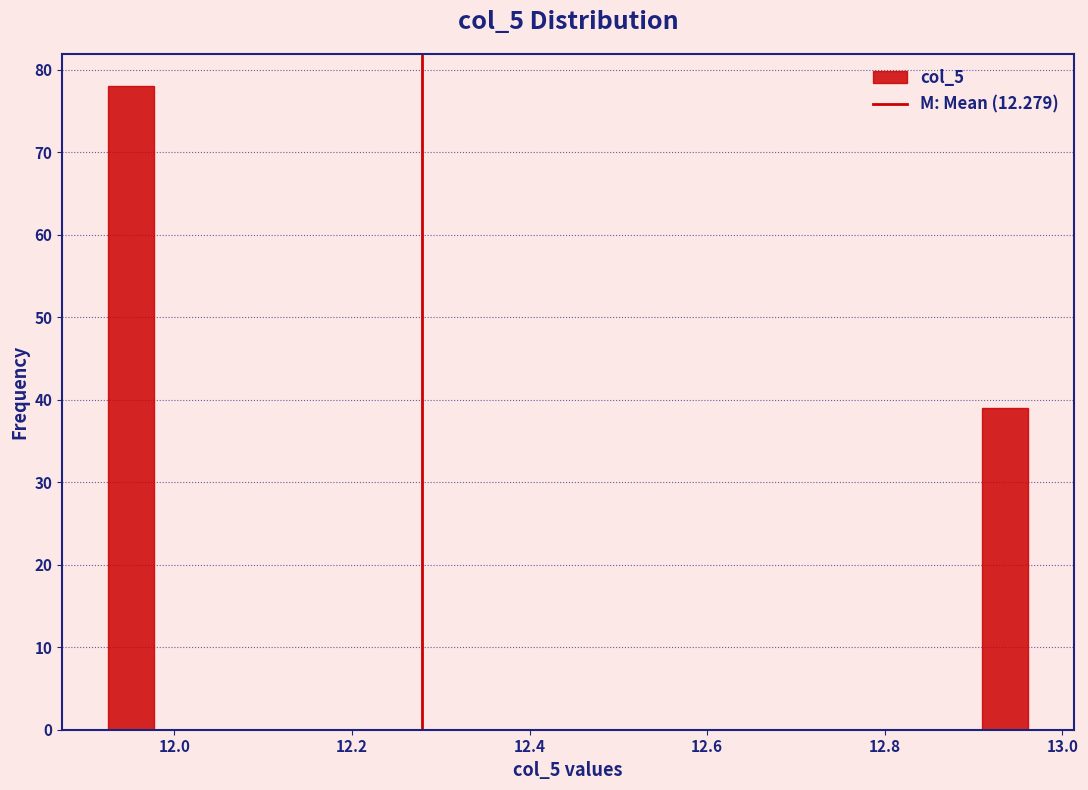

Around what value on the x-axis is the tallest bar? Give the approximate position of its centre, as read against the axis.

11.96